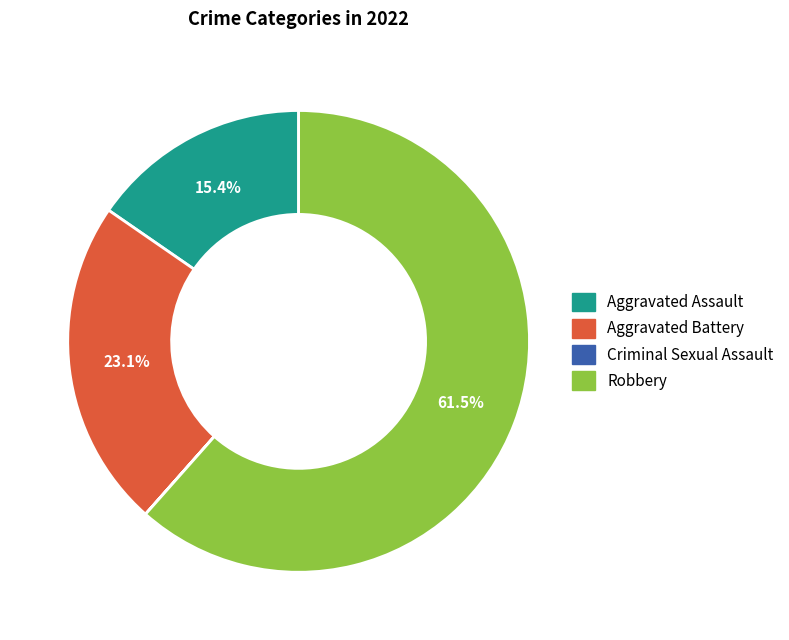

Which category has the biggest portion of the pie?

Robbery